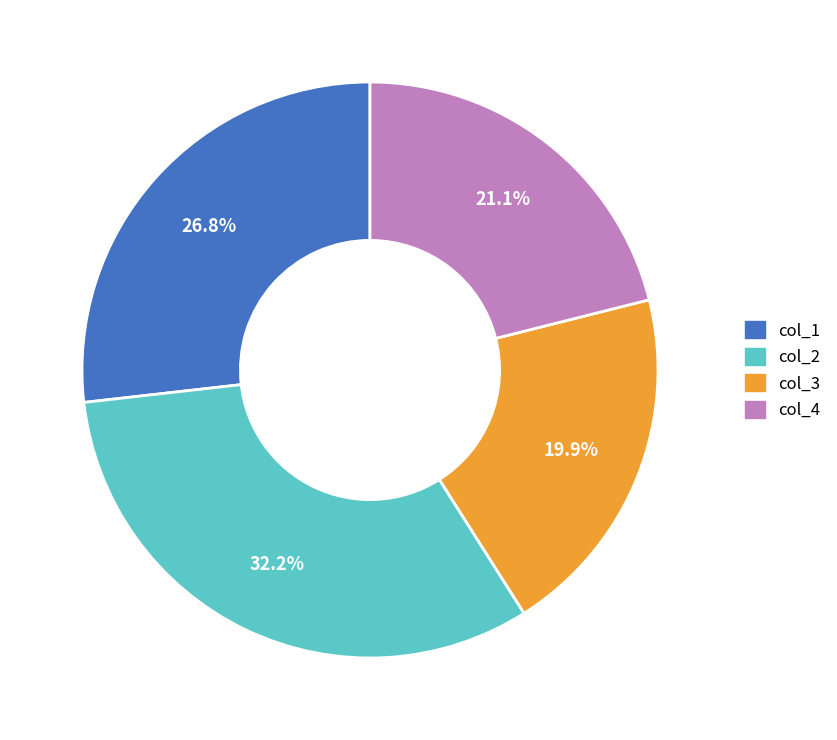

Is there a majority slice in this chart?

No